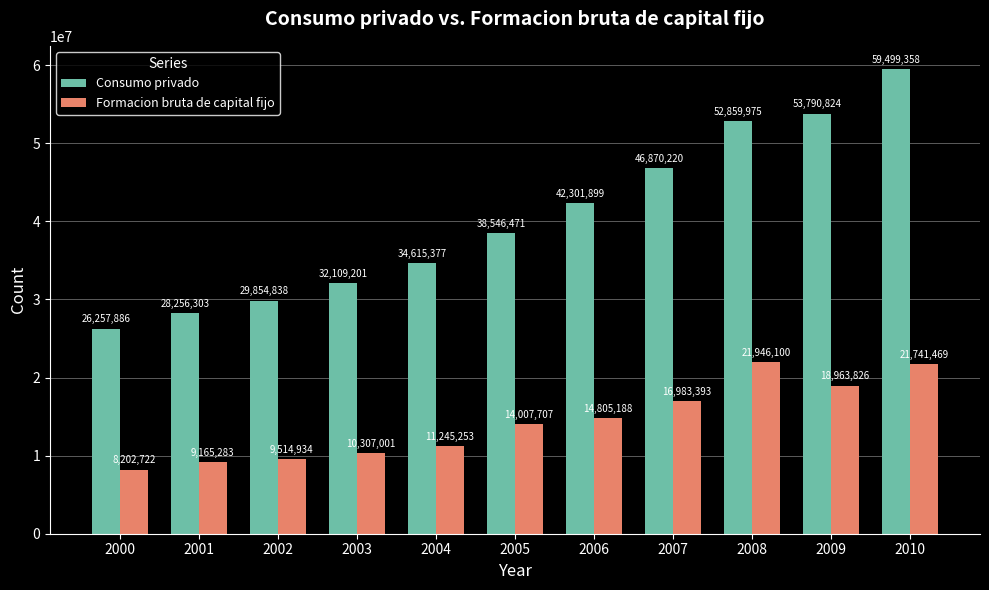

Read the Formacion bruta de capital fijo value at 2008.

21946100